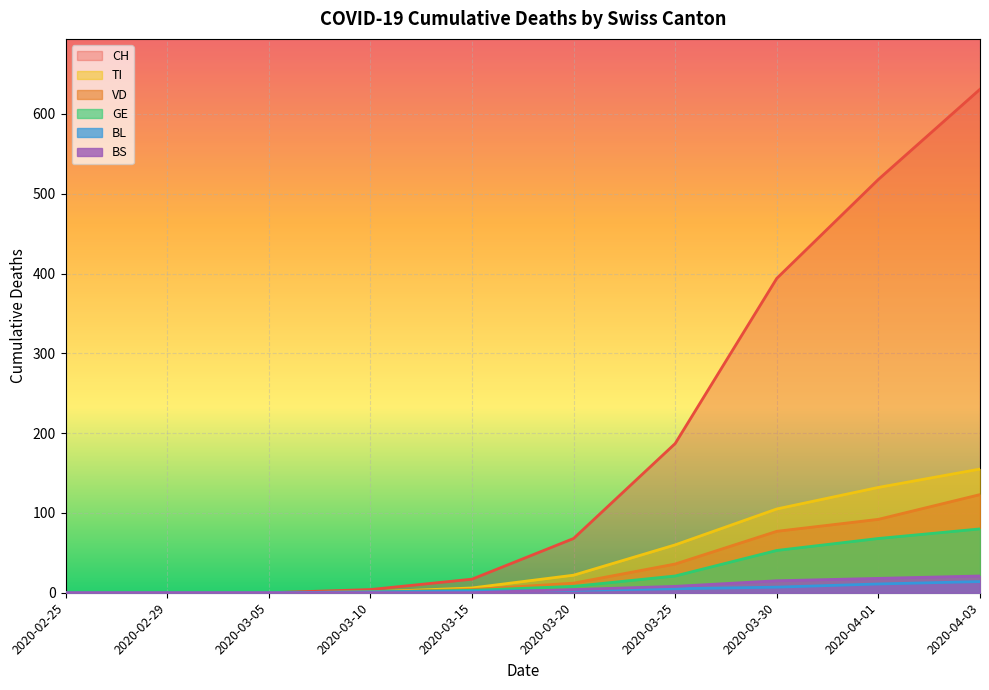

The value of VD at 2020-03-25 is 36. True or false?

True